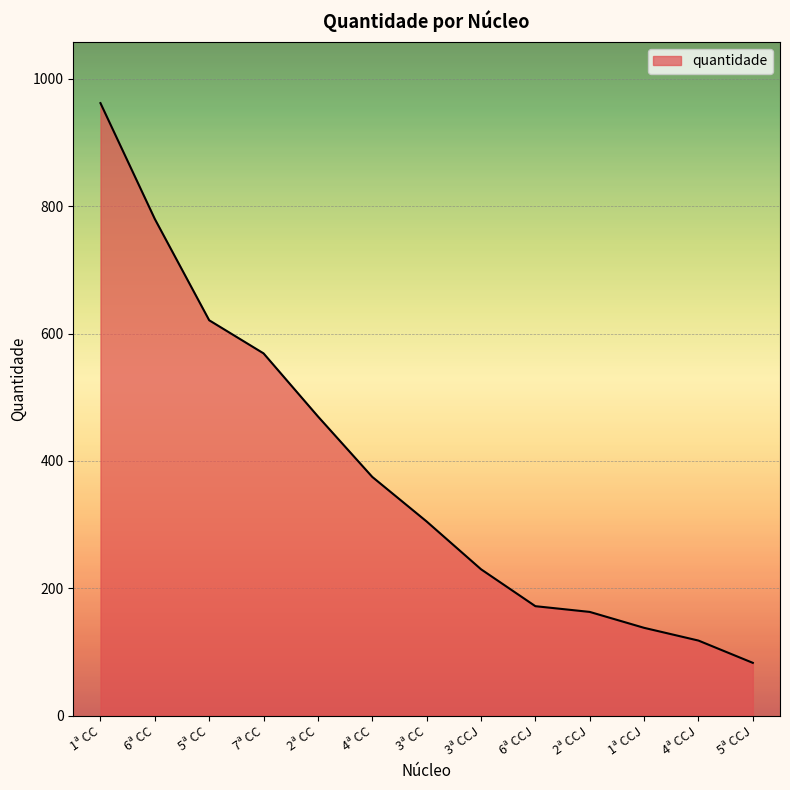

Reading left to right, transcribe all the data shown in this chart.

1ª CC=962	6ª CC=780	5ª CC=621	7ª CC=569	2ª CC=470	4ª CC=375	3ª CC=305	3ª CCJ=230	6ª CCJ=172	2ª CCJ=163	1ª CCJ=138	4ª CCJ=118	5ª CCJ=83